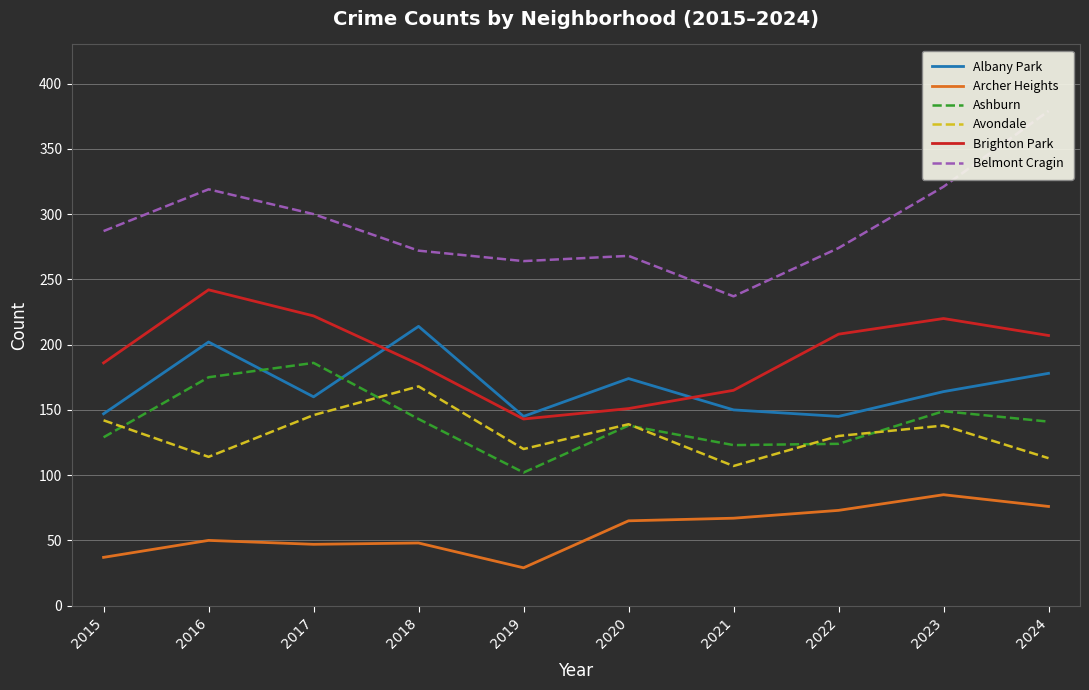

True or false: Ashburn and Belmont Cragin cross at least once.

False